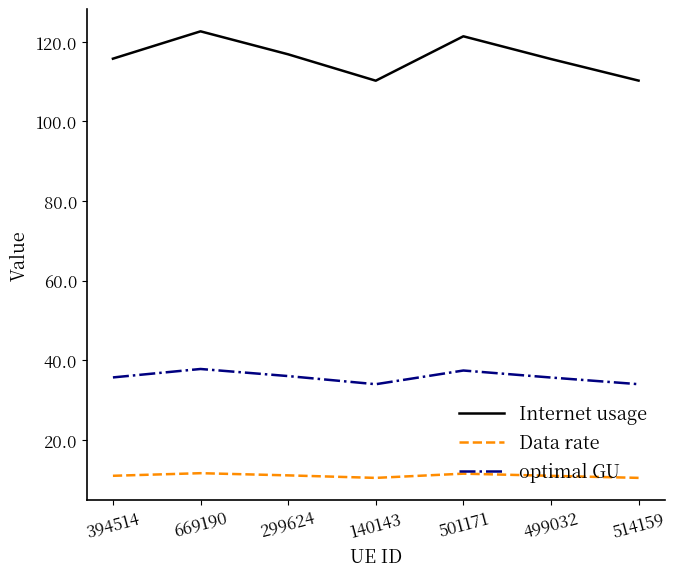

What is the difference between the maximum and minimum values in the optimal GU series?

3.8